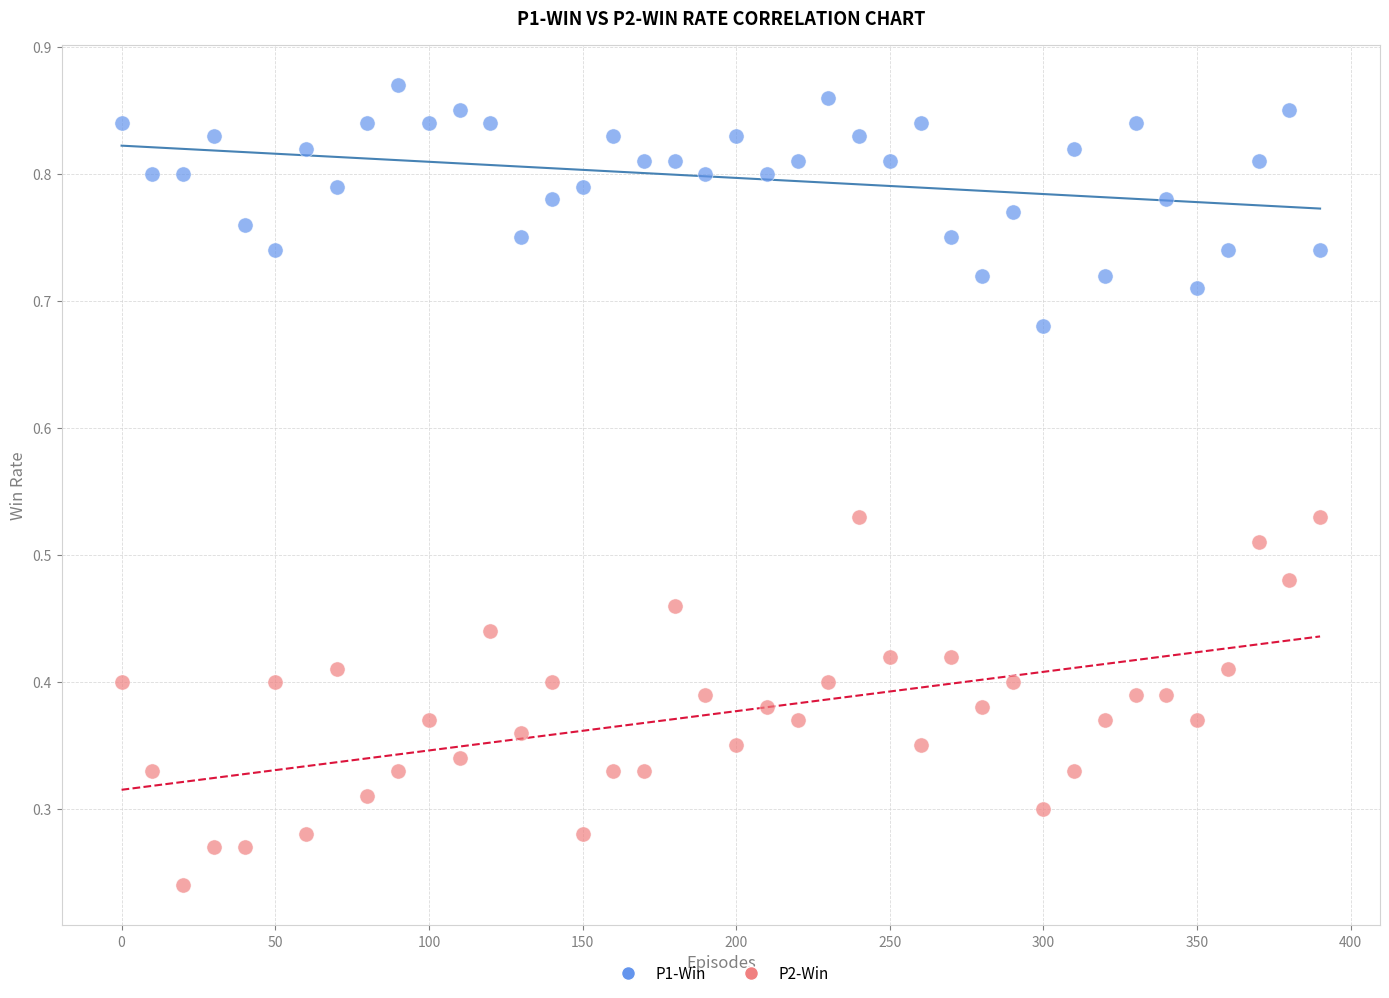

Across all data points, what is the range of X values (max minus min)?

390.0